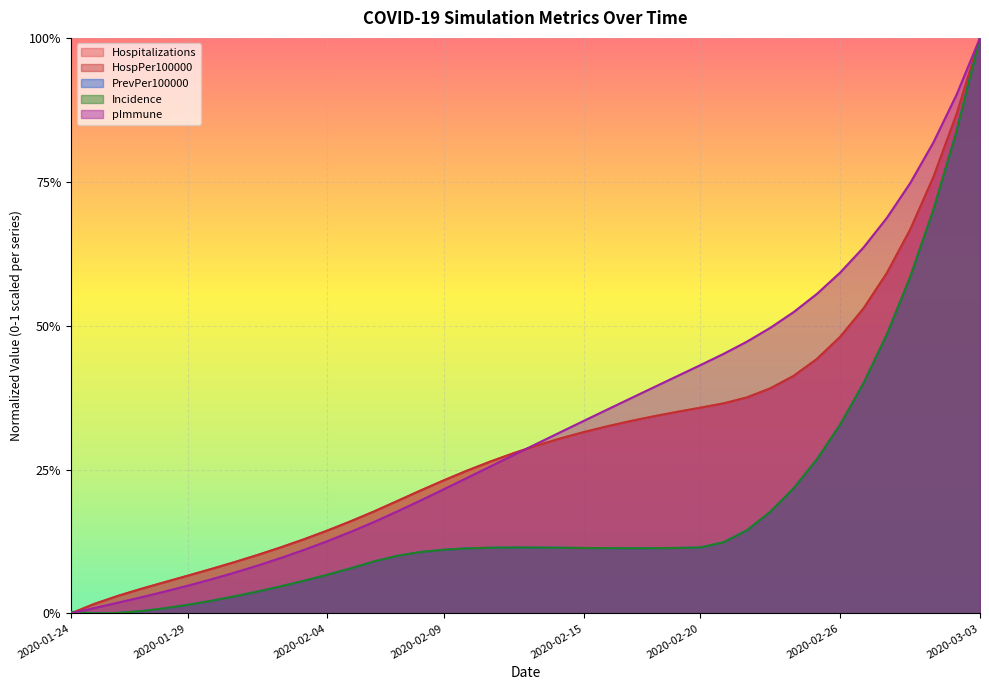

Does the chart display data point markers on the line(s)?

No